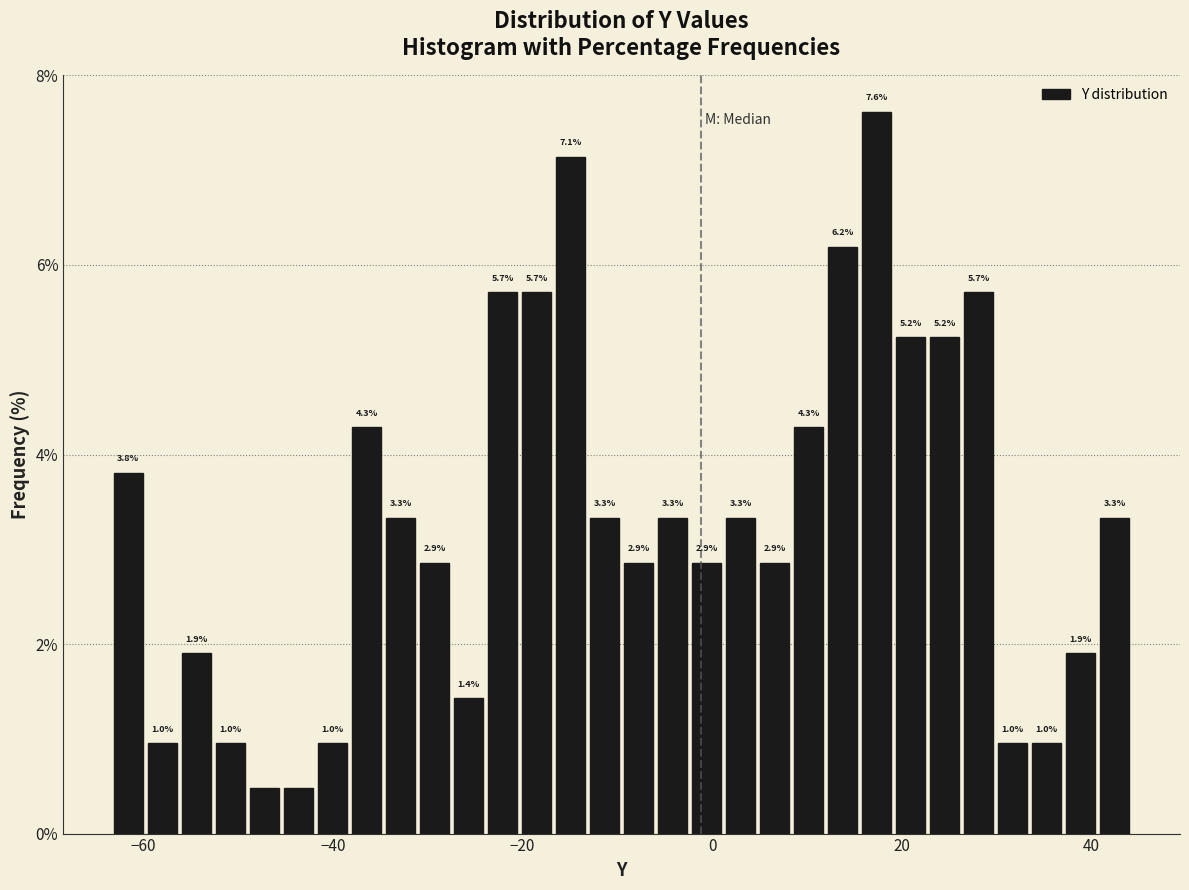

Around what value on the x-axis is the tallest bar? Give the approximate position of its centre, as read against the axis.

18